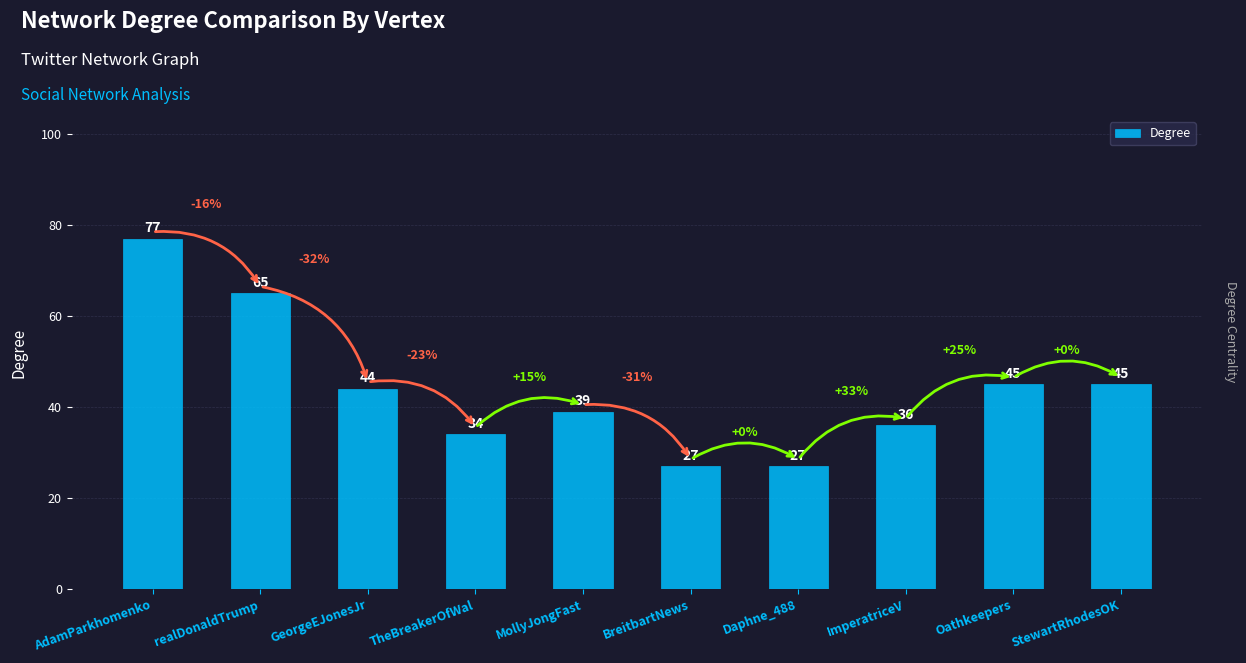

Does the chart contain stacked bars?

No